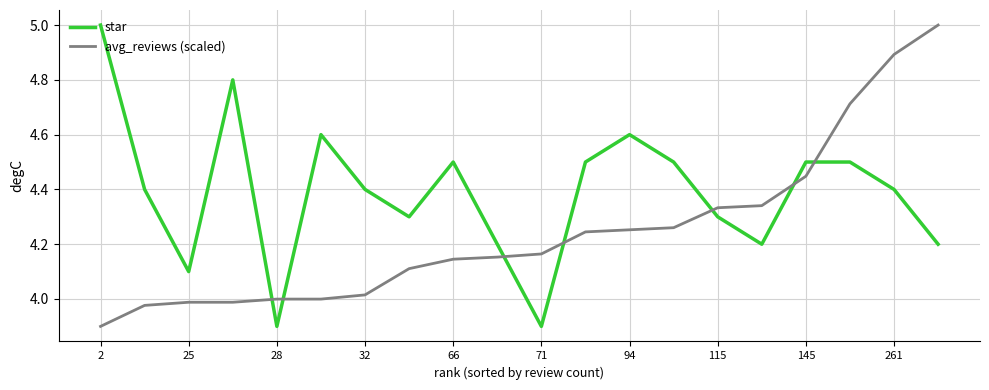

Is this an area chart (filled region under the line)?

No